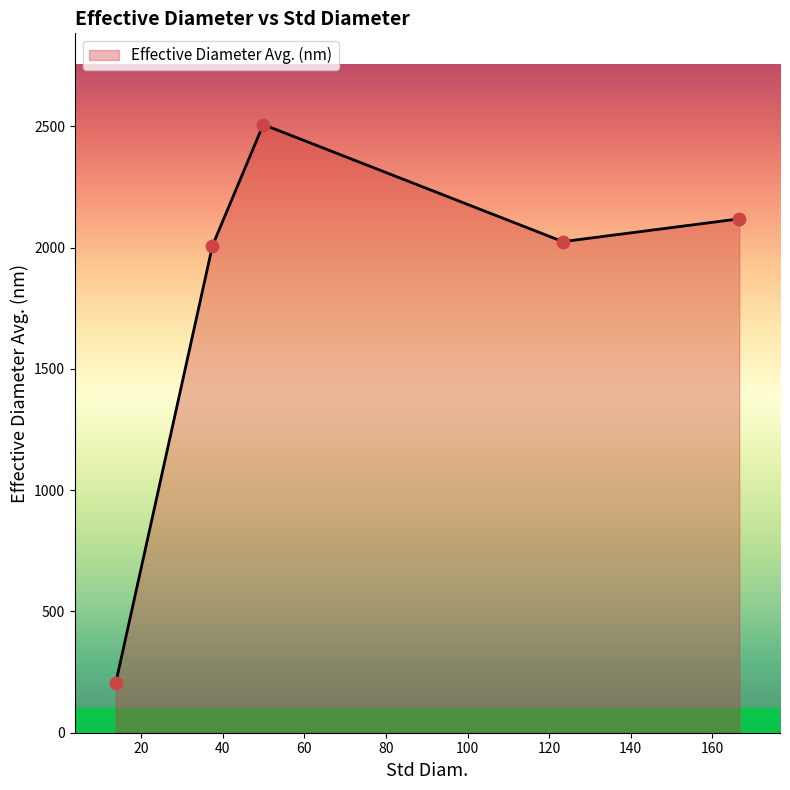

What is the smallest value displayed?

205.1